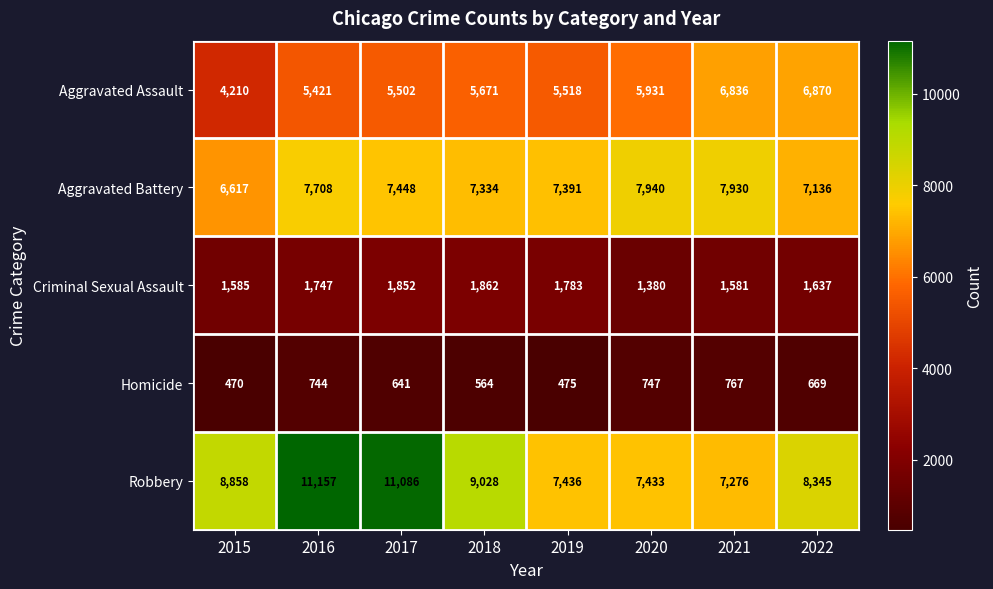

What is the sum of all Robbery values?

70619